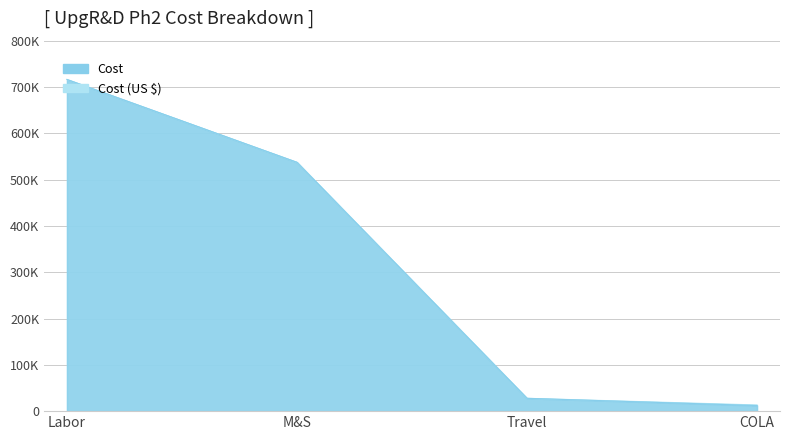

Is the value of Cost (US $) at M&S greater than the value of Cost at M&S?

No